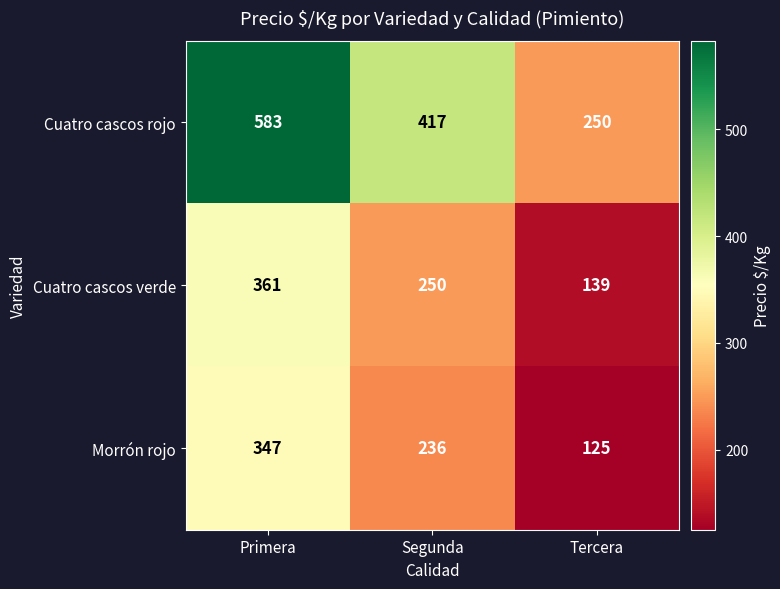

How many data points does each series have?

3